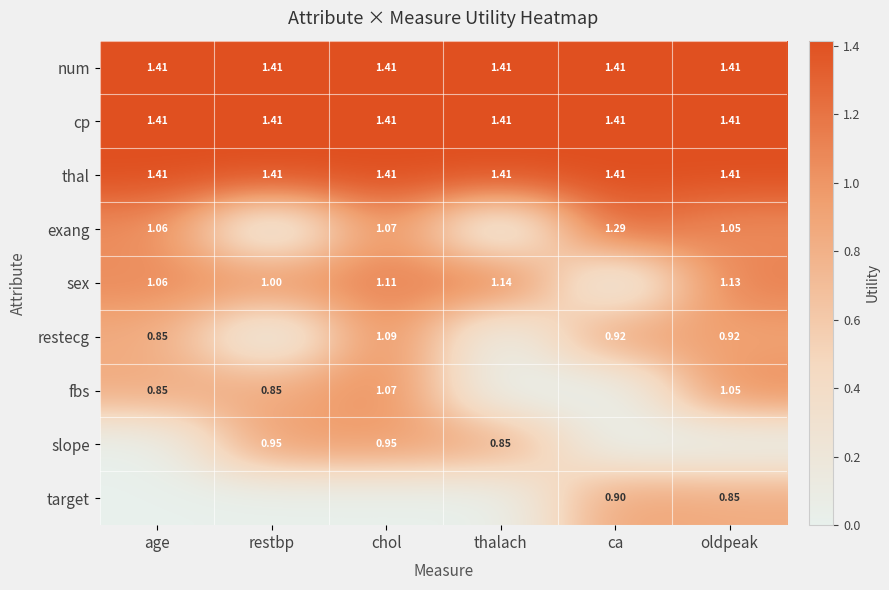

Where is target nearest to the value 0?

age